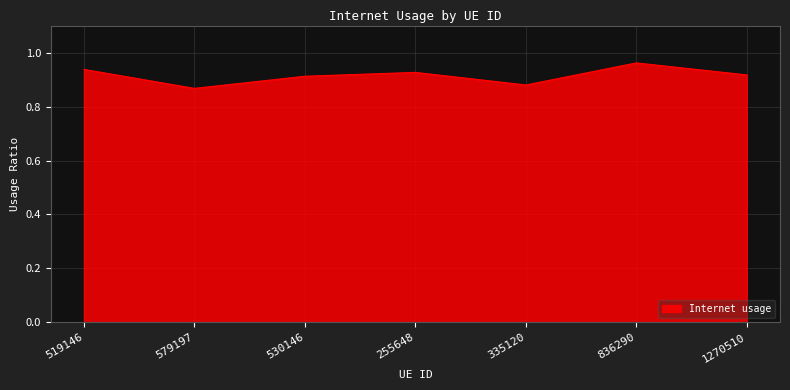

Which label corresponds to the largest value in the chart?

836290